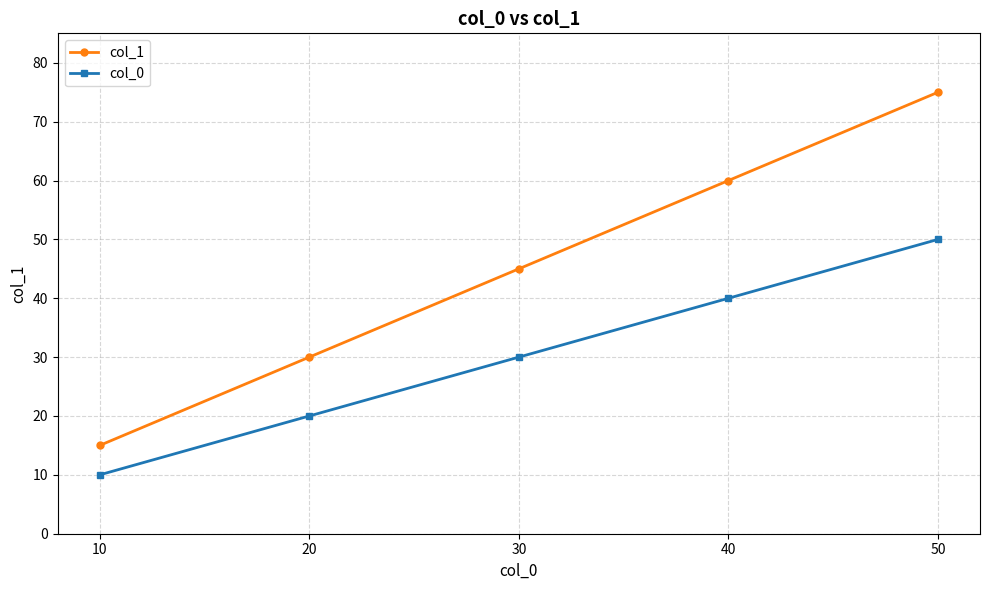

True or false: col_1 has more than 2 interior local peaks.

False